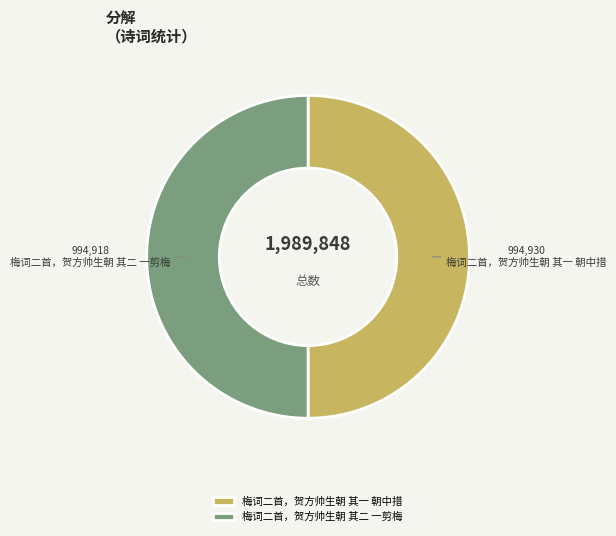

What is the ratio of the value at 梅词二首，贺方帅生朝 其一 朝中措 to the value at 梅词二首，贺方帅生朝 其二 一剪梅?

1.0